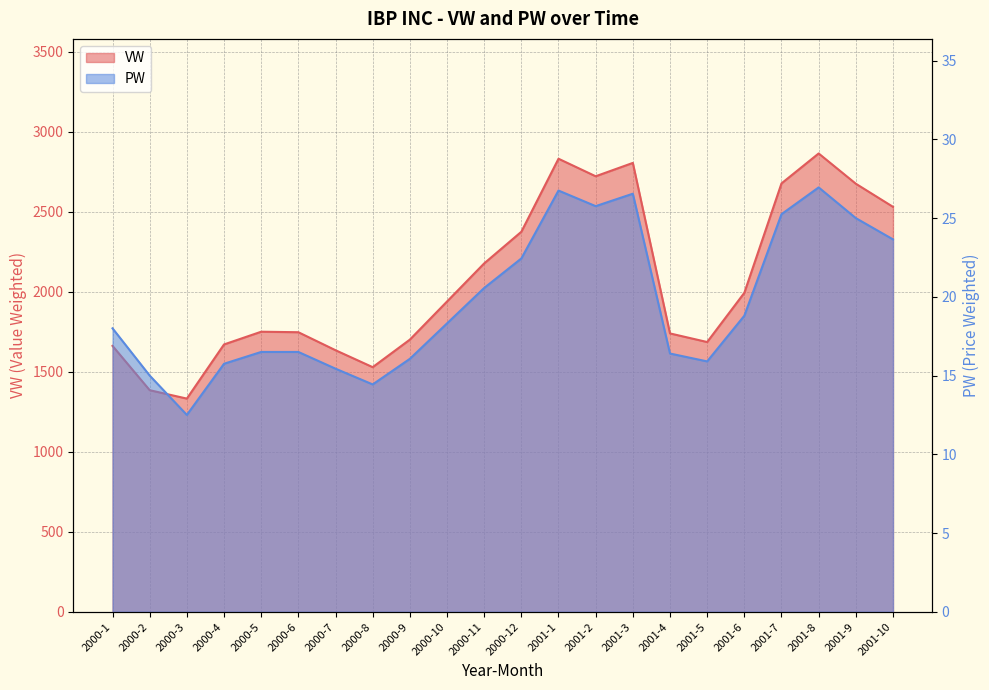

True or false: PW and VW cross at least once.

False